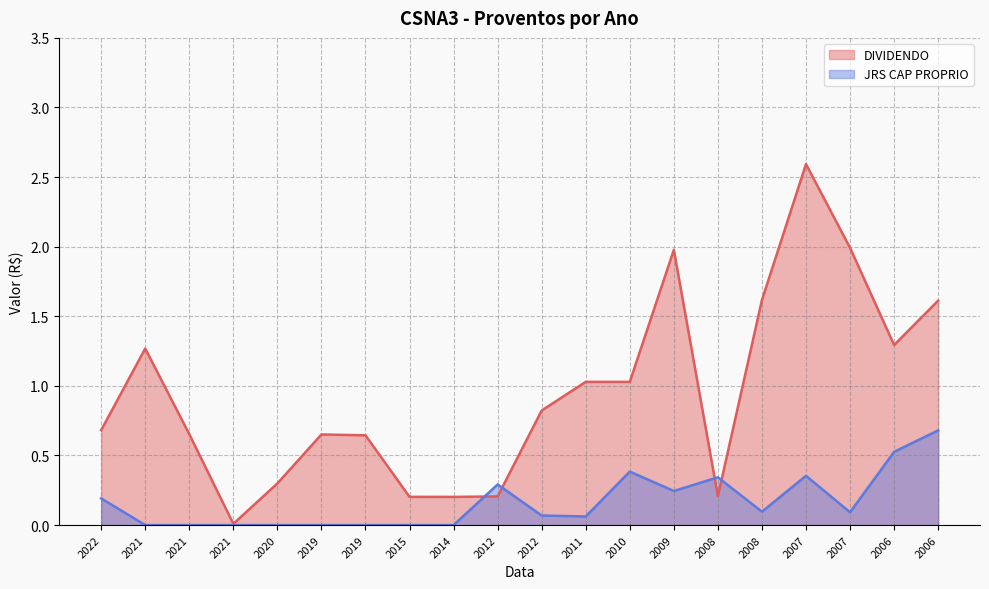

Which series has the largest range (max minus min)?

DIVIDENDO